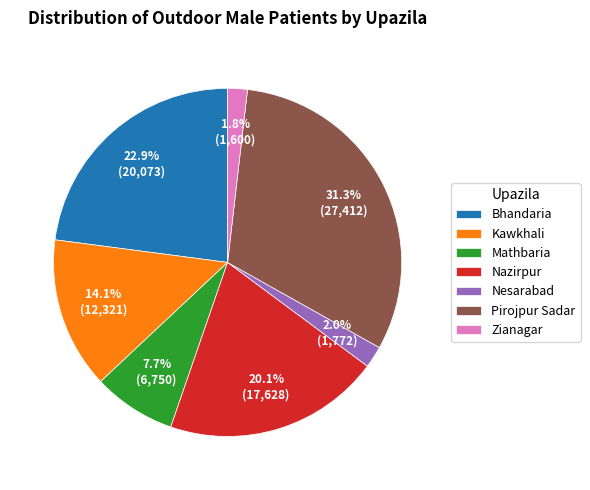

What percentage do Pirojpur Sadar and Nesarabad together represent?

33.3%